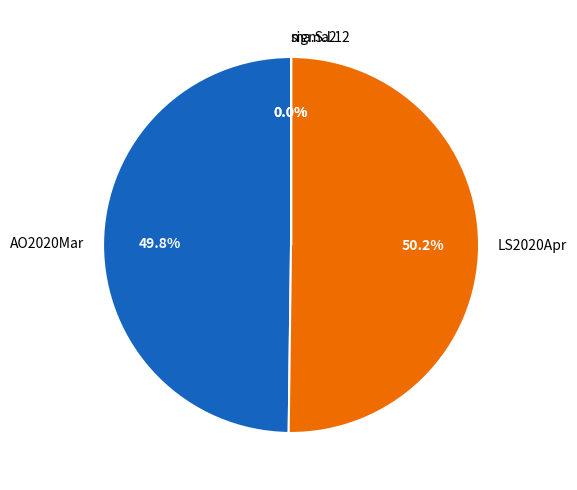

Approximately how many times larger is the value at AO2020Mar compared to LS2020Apr?

1.0